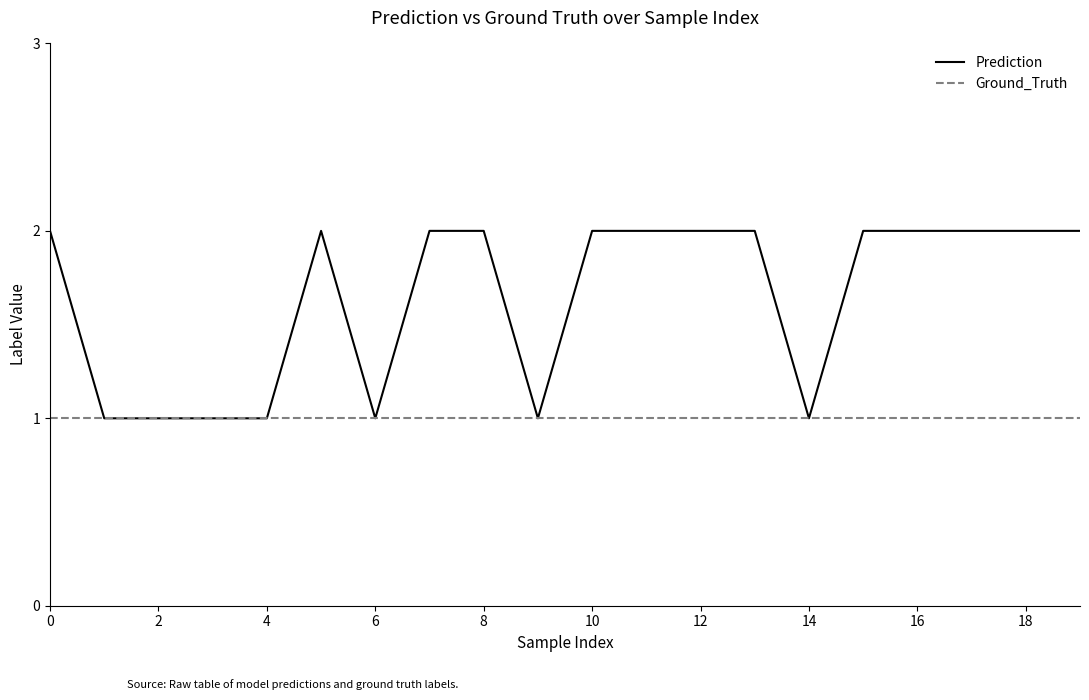

Which series has the largest range (max minus min)?

Prediction